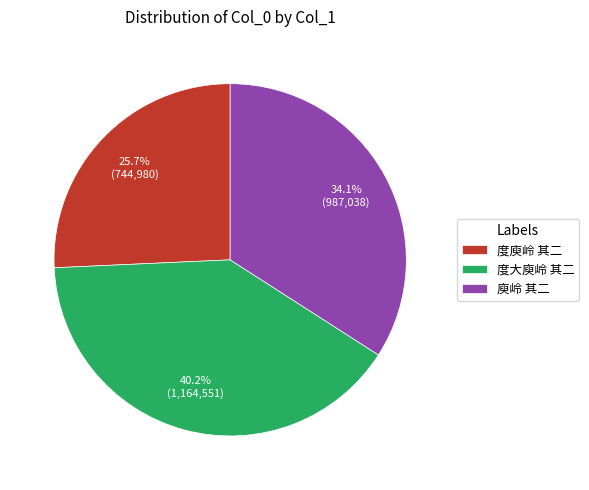

Do 度大庾岭 其二 and 庾岭 其二 together represent more than half of the pie?

Yes